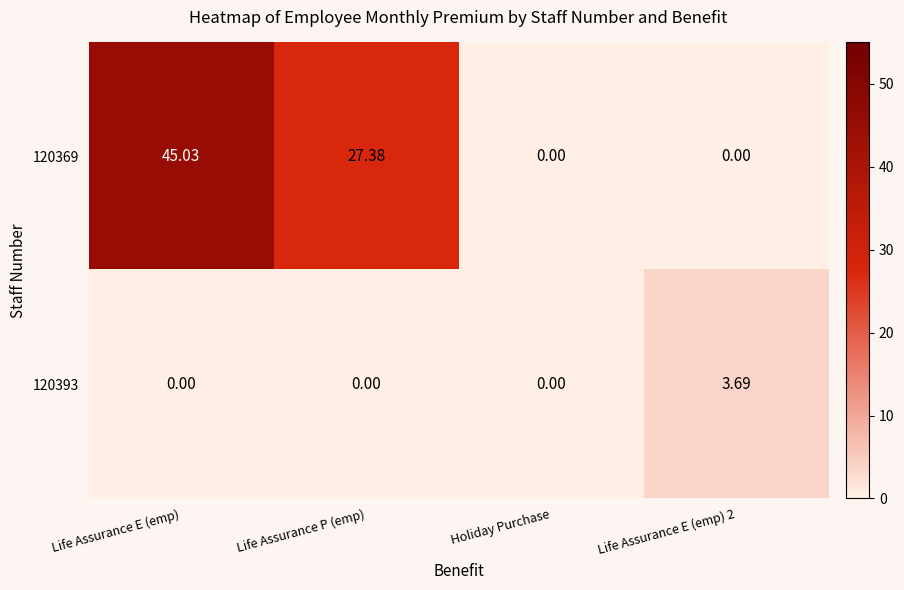

List the series in order of their peak value, highest first.

120369, 120393